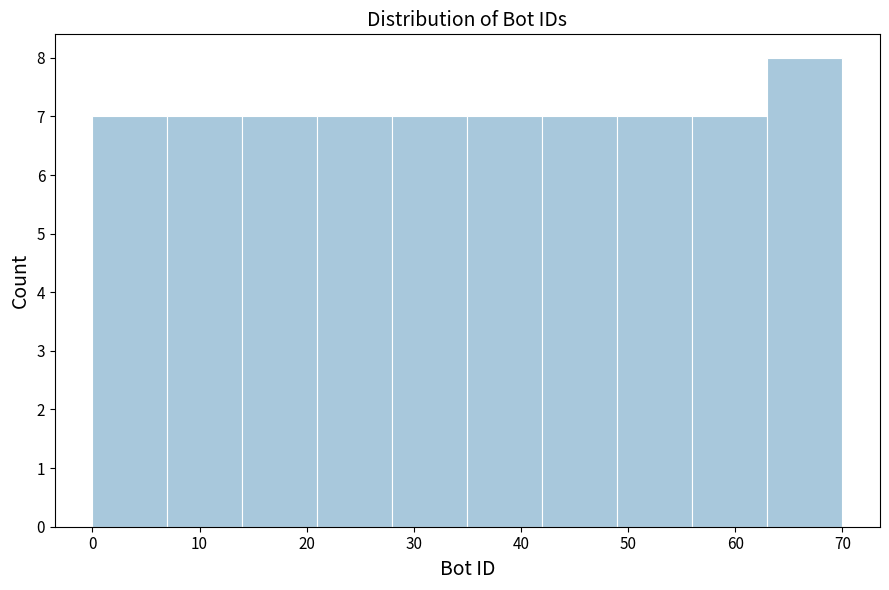

Reading left to right, list every bar in this chart as the range it spans on the x-axis followed by its height. The values are not printed on the chart, so give them approximately, as read against the axis.

0 to 7: 7
7 to 14: 7
14 to 21: 7
21 to 28: 7
28 to 35: 7
35 to 42: 7
42 to 49: 7
49 to 56: 7
56 to 63: 7
63 to 70: 8